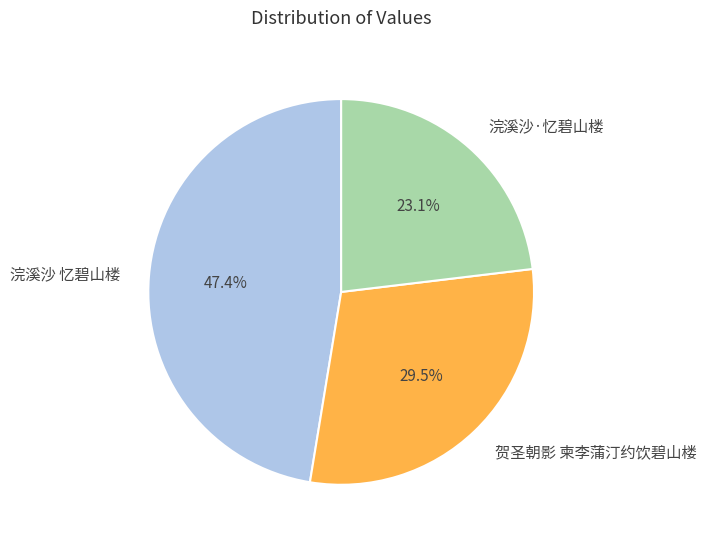

Which slice is the largest?

浣溪沙 忆碧山楼